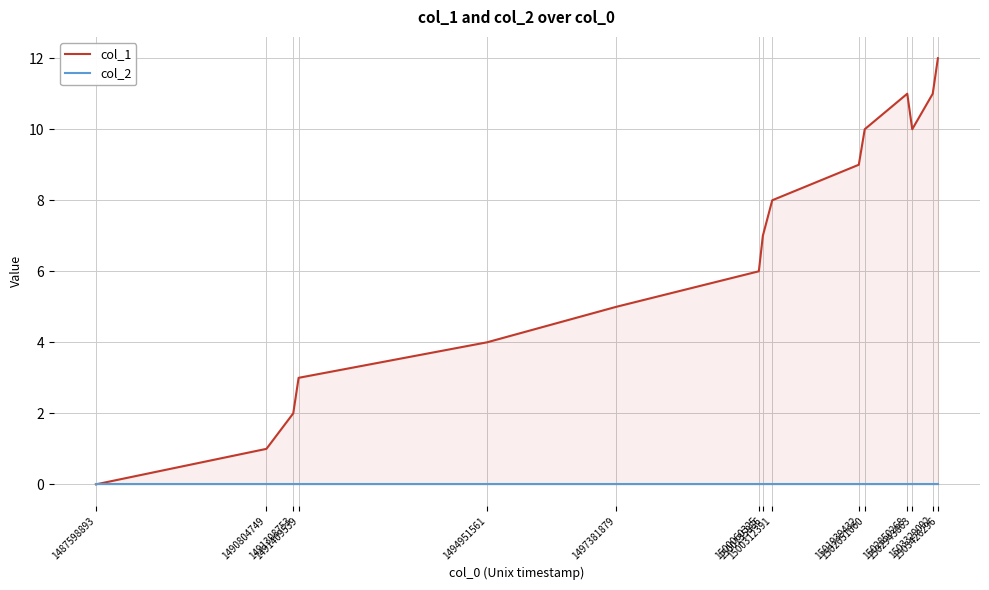

What is the spread (max minus min) of values at 1503426296?

12